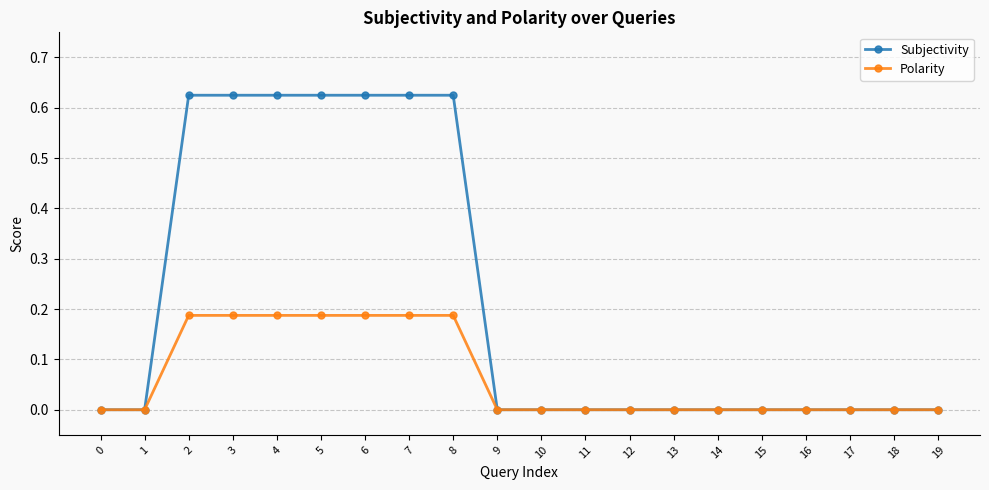

What is the difference between the highest and lowest values at 5?

0.4